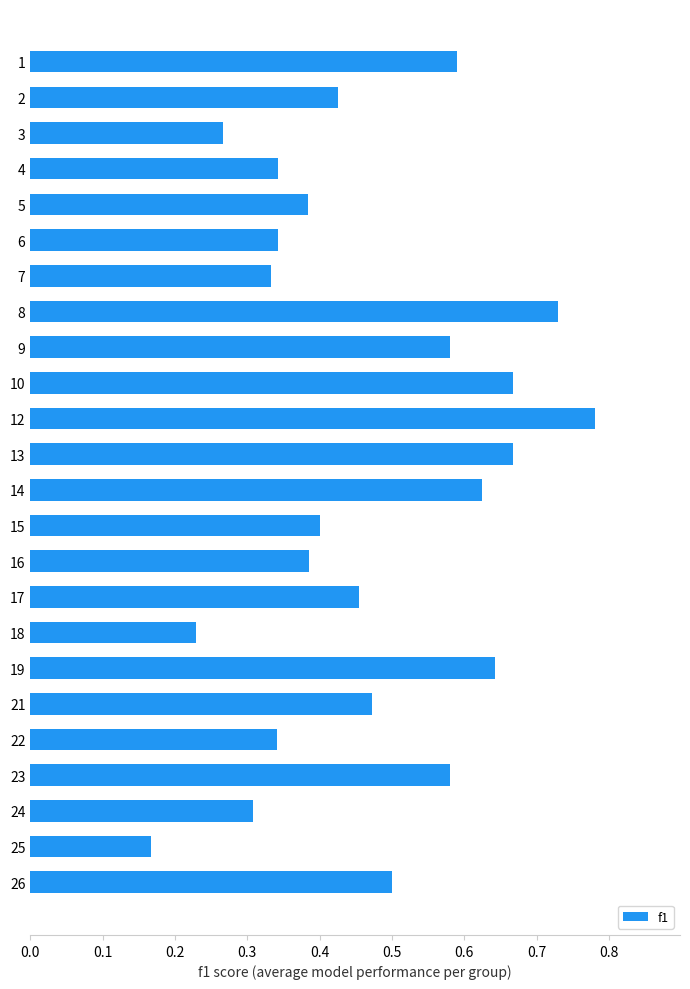

Which label corresponds to the largest value in the chart?

12